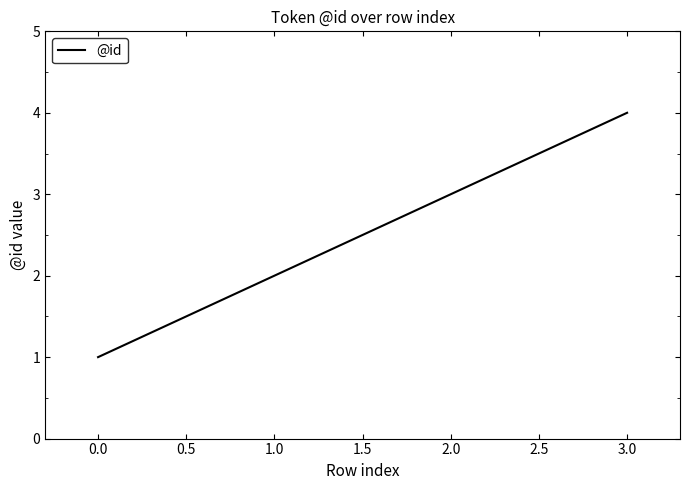

What is the difference between the maximum and minimum values?

3